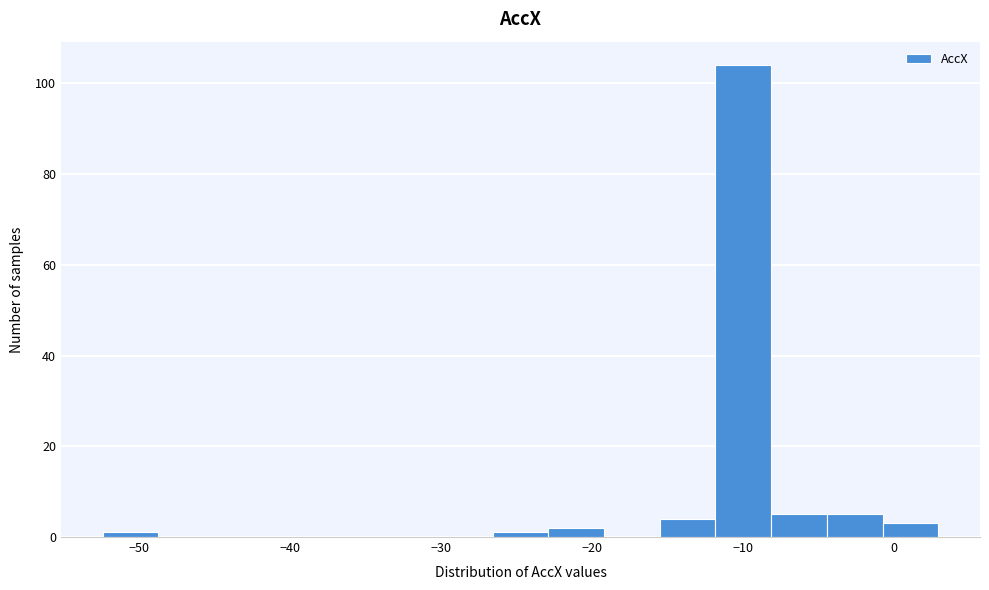

Around what value on the x-axis is the tallest bar? Give the approximate position of its centre, as read against the axis.

-10